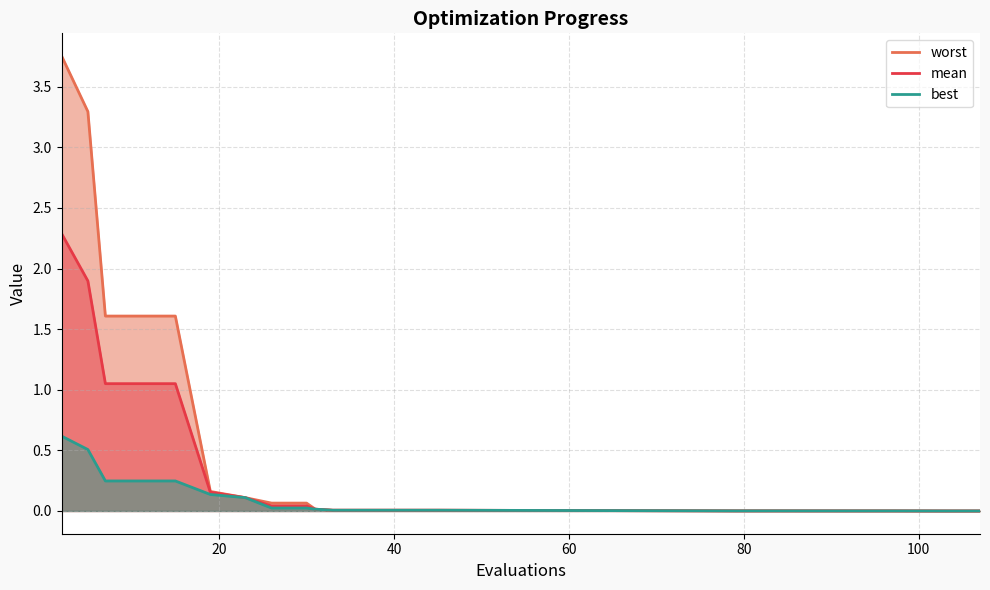

Which category has the highest value across all series?

2